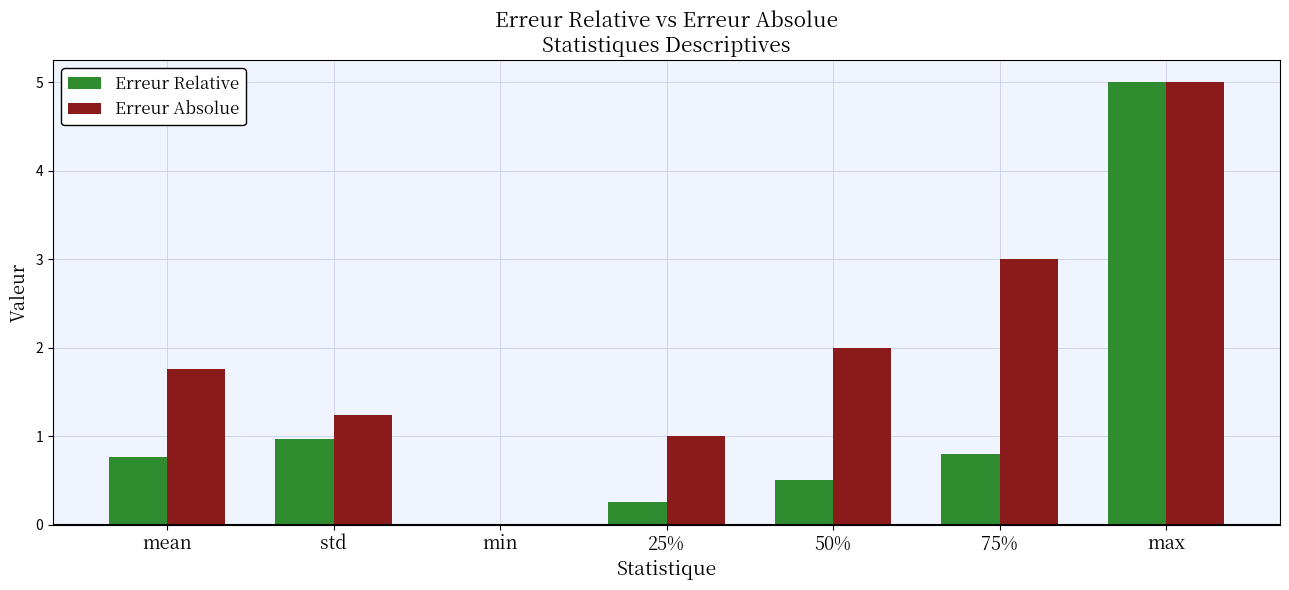

Count the number of data series in this chart.

2